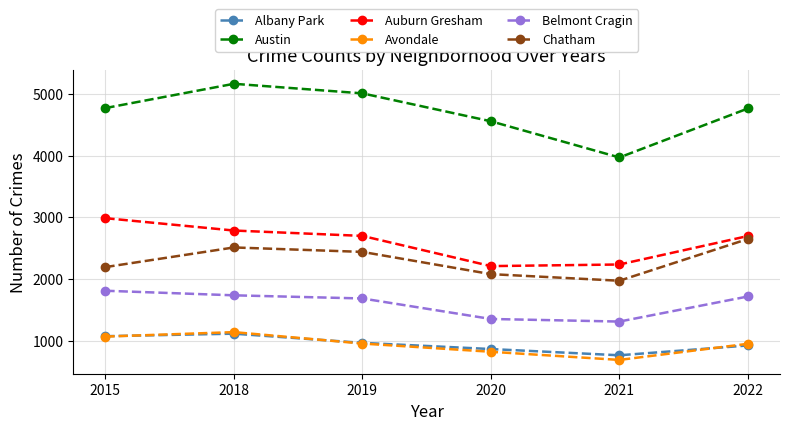

What is the average value of the Albany Park series?

954